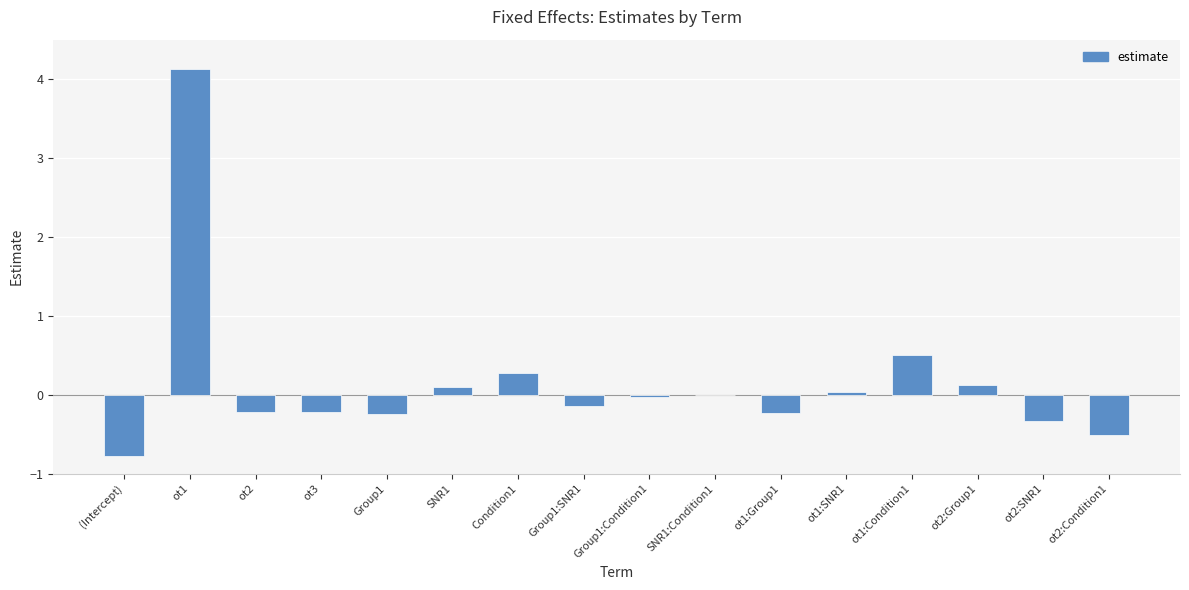

Are the bars horizontal?

No